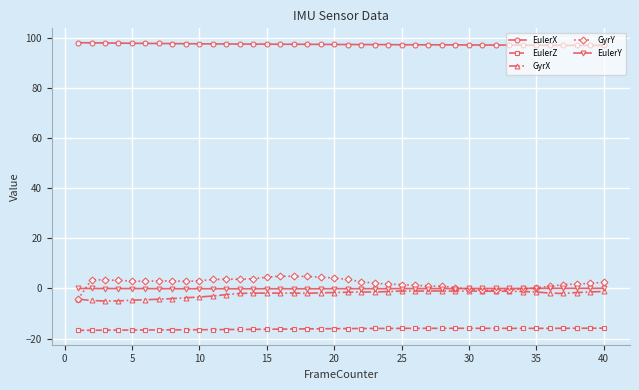

True or false: EulerZ and GyrX intersect in this chart.

False